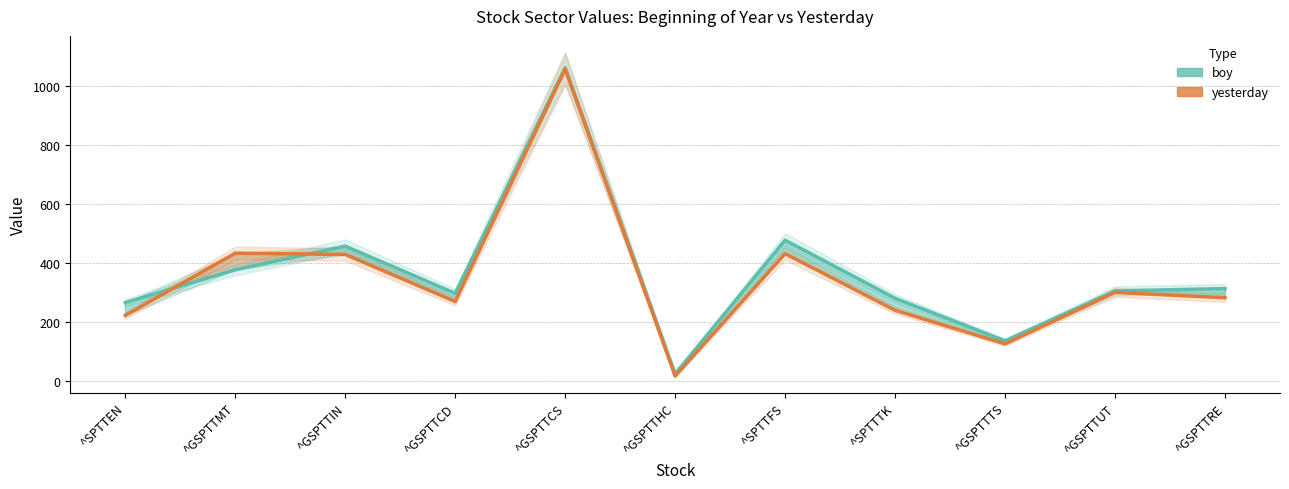

Reading left to right, list all the values displayed in this chart.

boy: 267.1	378.2	458.4	298.5	1062.4	25.7	478.5	281.8	137.6	306.7	314.6
yesterday: 223.7	434.6	430.2	270.9	1057.6	18.0	432.8	241.0	127.3	301.8	283.5